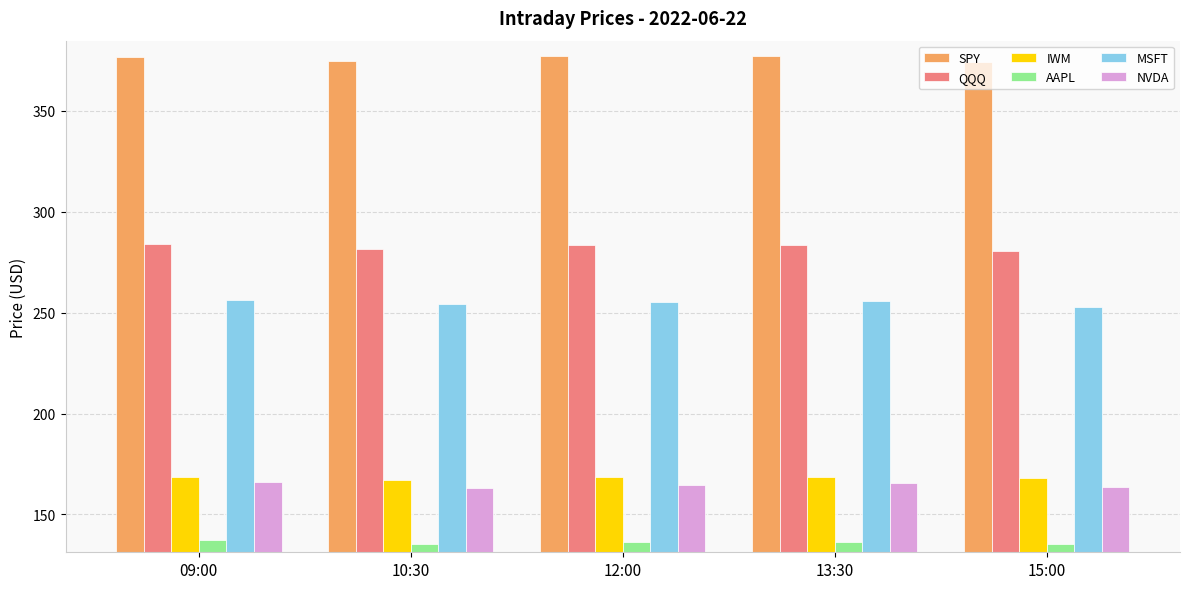

What is the minimum value shown in the chart?

135.3